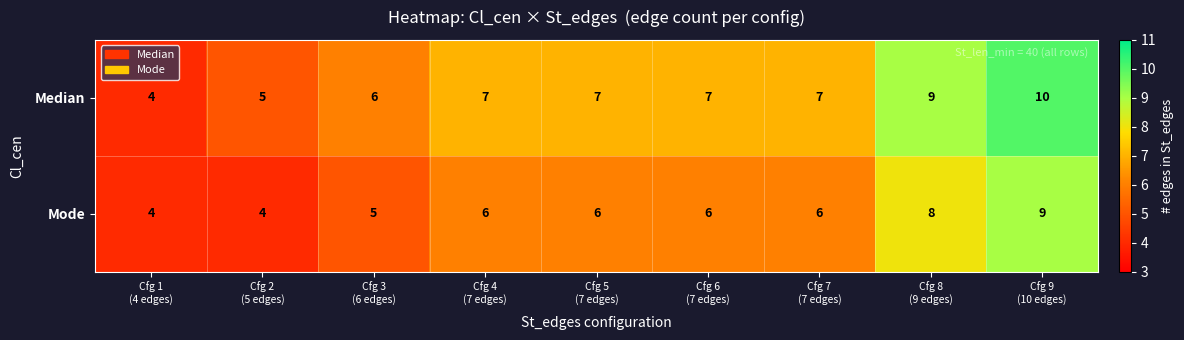

List the series in order of their peak value, lowest first.

Mode, Median